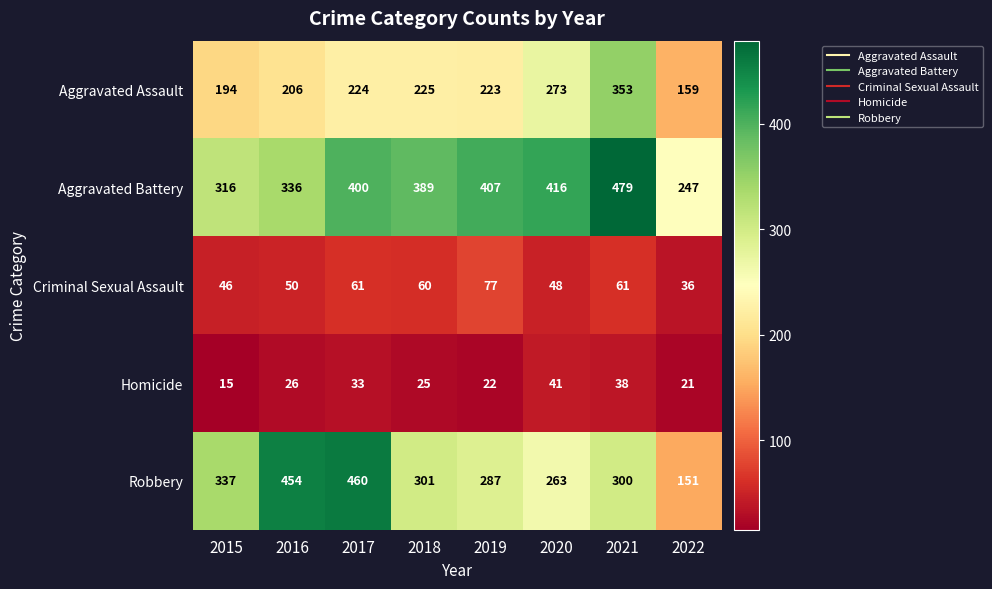

At which category does the chart reach its minimum across all series?

2015